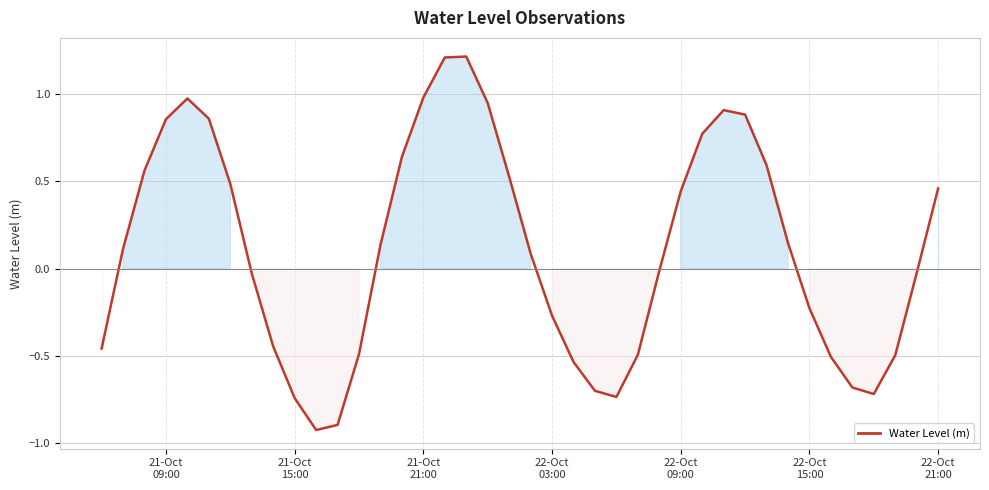

What is the difference between the maximum and minimum values?

2.1